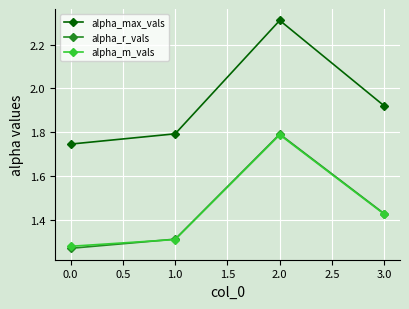

At which label is alpha_r_vals closest to 1?

0.0